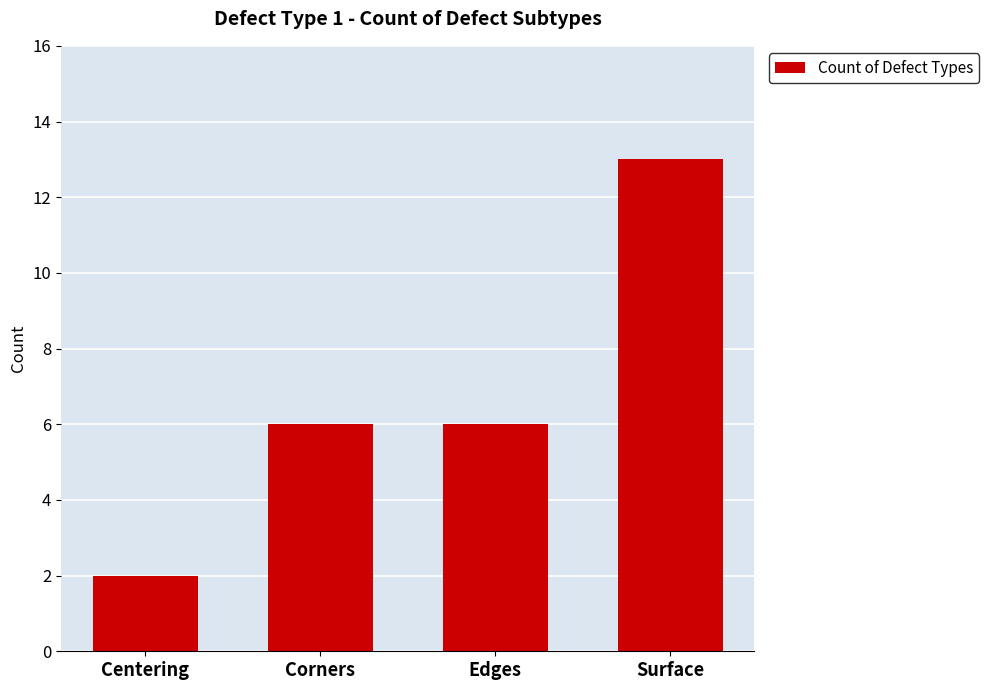

What is the approximate value at Surface, to the nearest 10?

10